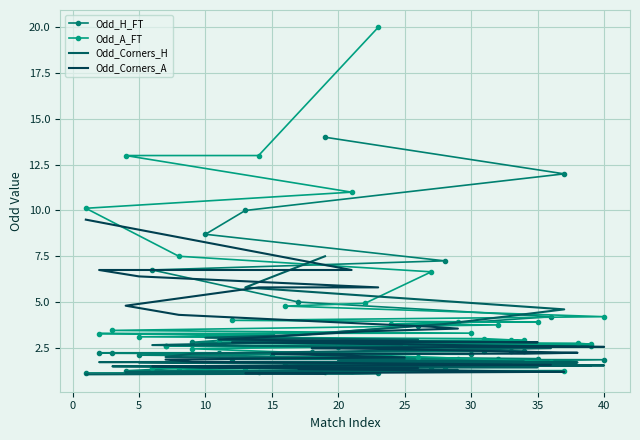

How many lines are shown in the chart?

4